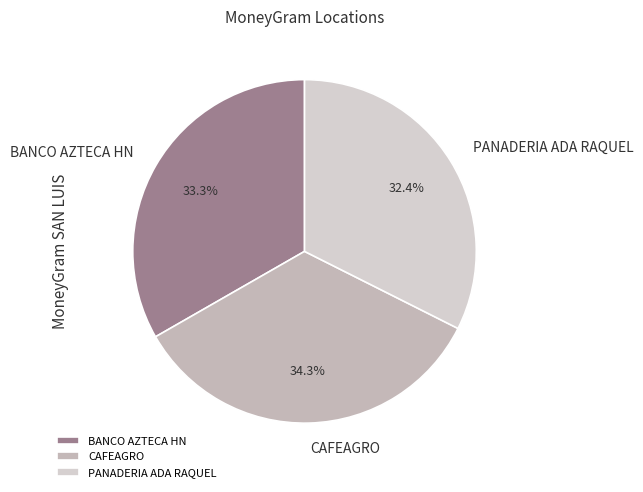

Which has a higher value, PANADERIA ADA RAQUEL or BANCO AZTECA HN?

BANCO AZTECA HN